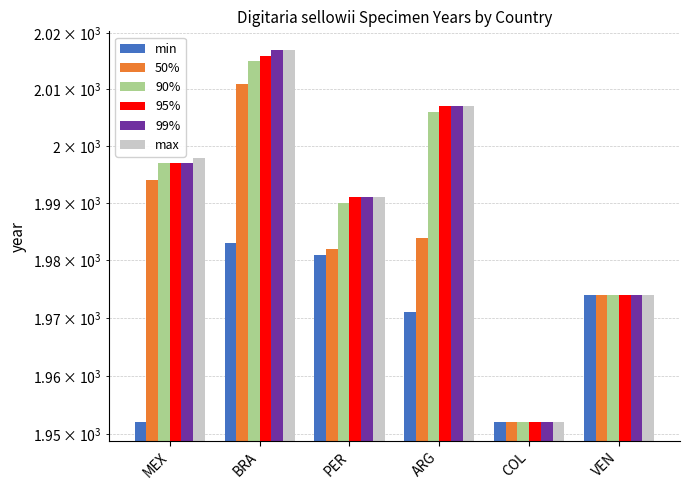

What is the label of the 6th bar from the left?

VEN